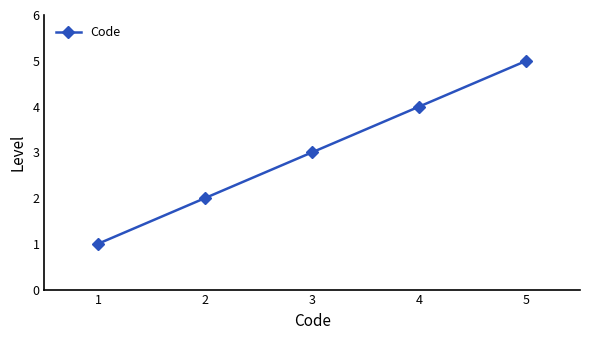

The value at 2 is 1. True or false?

False